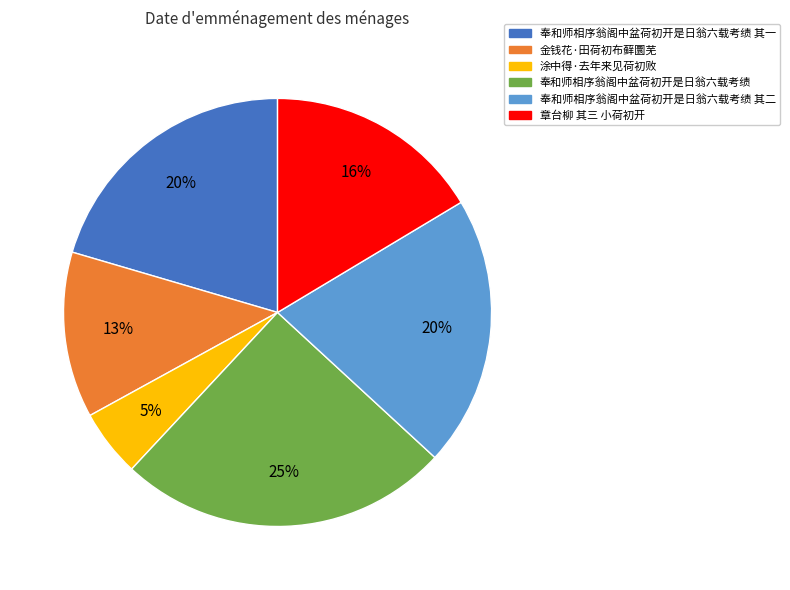

Is there a majority slice in this chart?

No